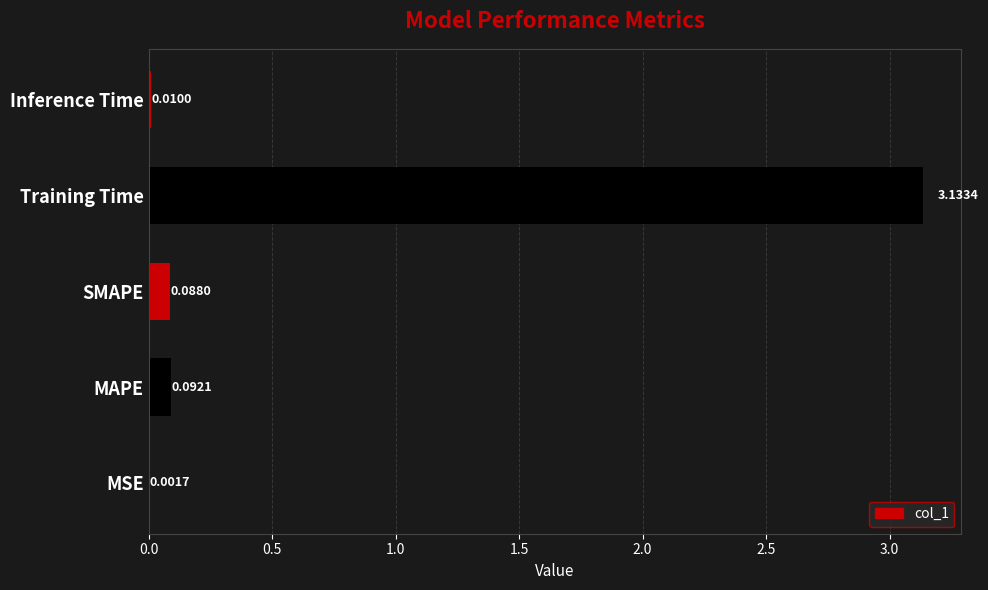

What is the sum of all values?

3.3